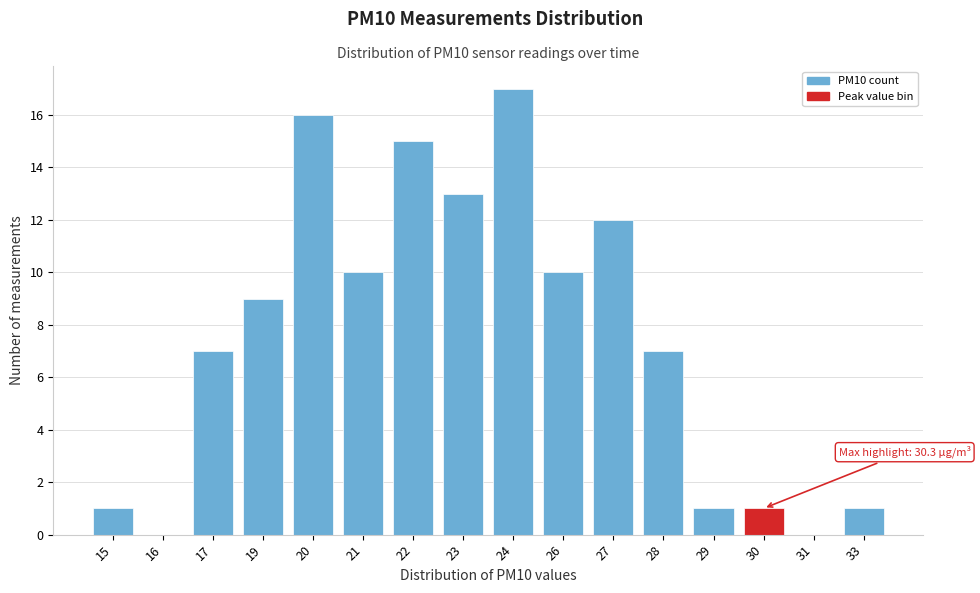

Reading left to right, extract all data points from this chart.

15=1	16=0	17=7	19=9	20=16	21=10	22=15	23=13	24=17	26=10	27=12	28=7	29=1	30=1	31=0	33=1